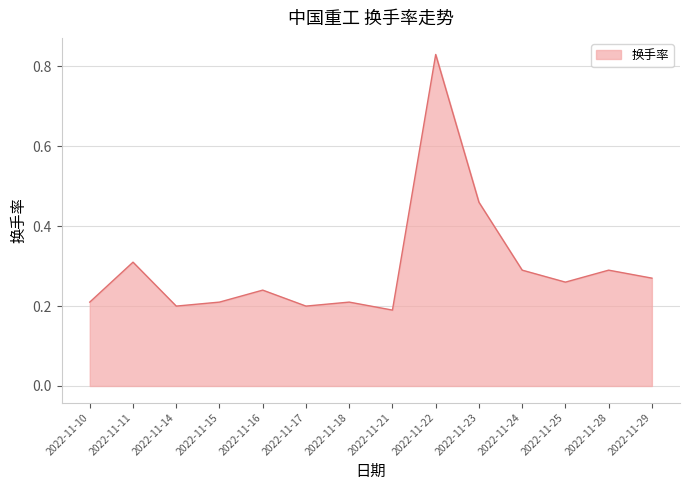

The chart shows a value of 0.1 at 2022-11-15. True or false?

False